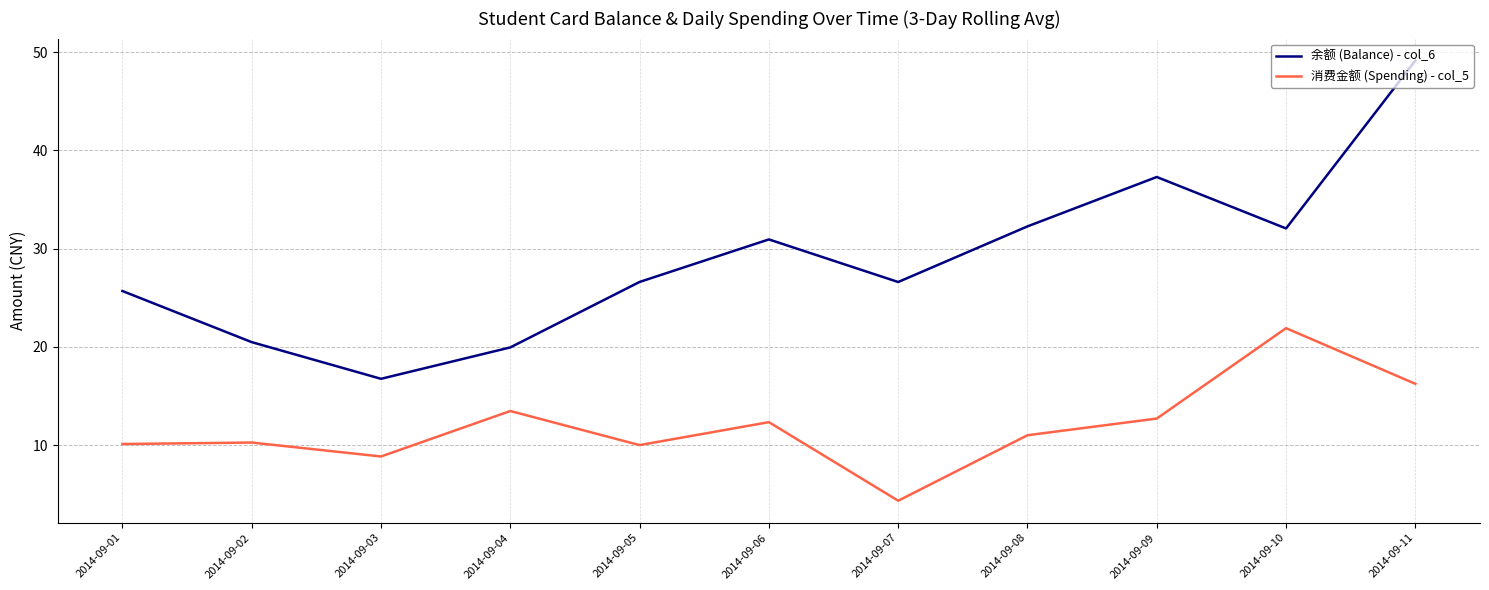

Is it true that 余额 (Balance) - col_6 equals 32.3 at 2014-09-08?

True